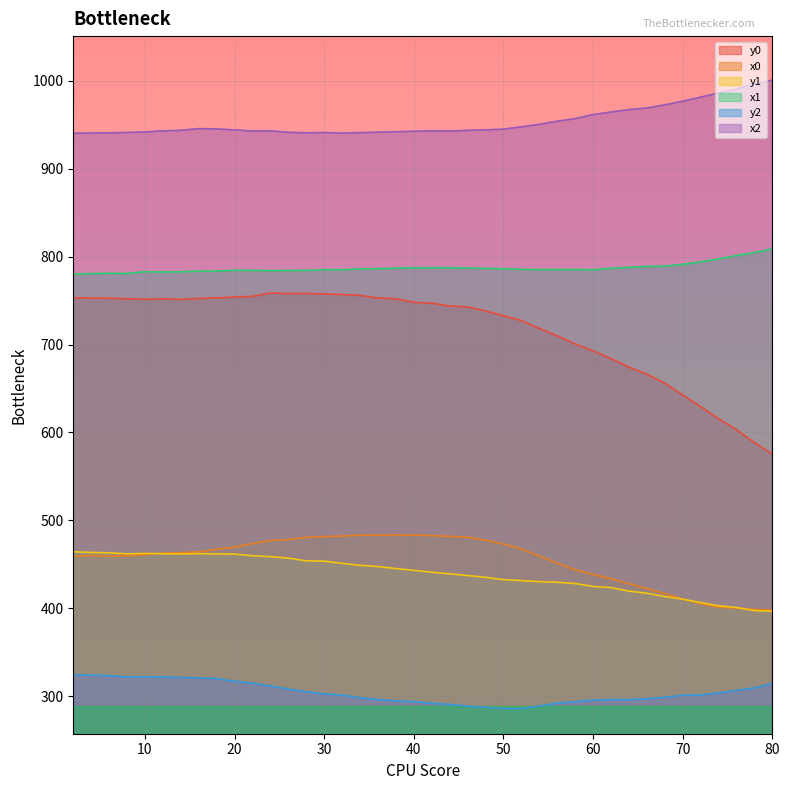

Does the chart display data point markers on the line(s)?

No